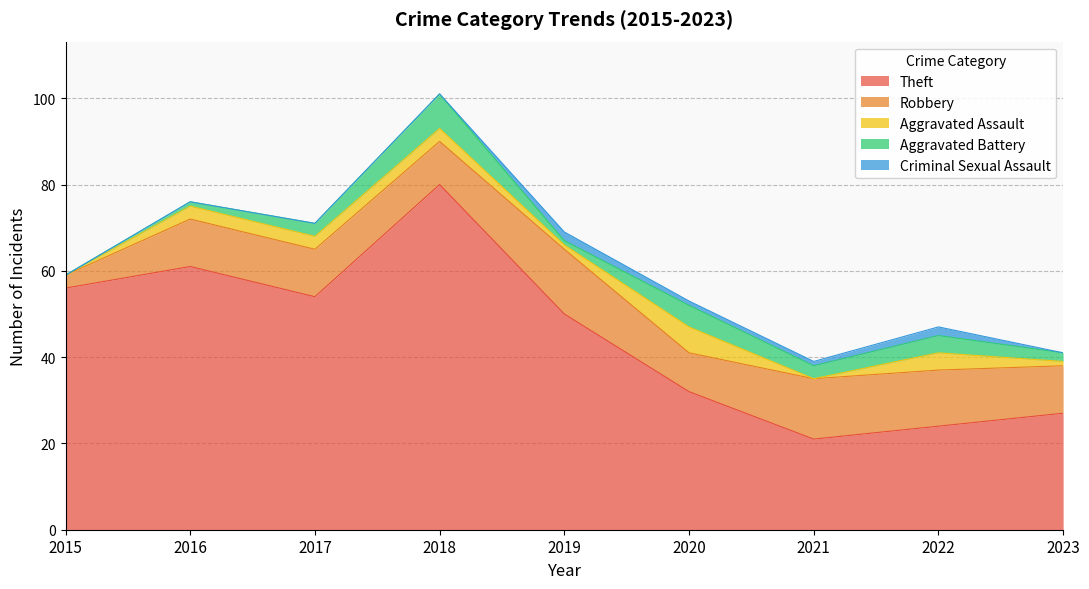

The Criminal Sexual Assault series shows 1 at 2020. True or false?

True